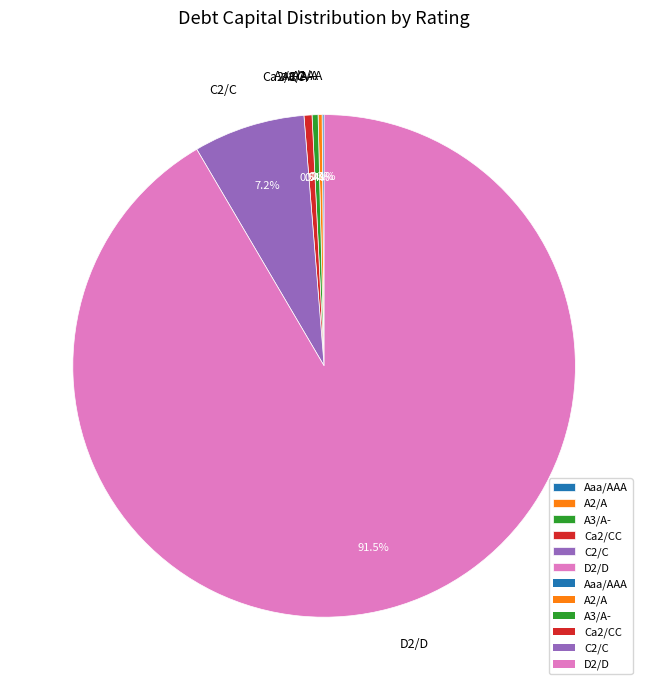

Which slice is the largest?

D2/D